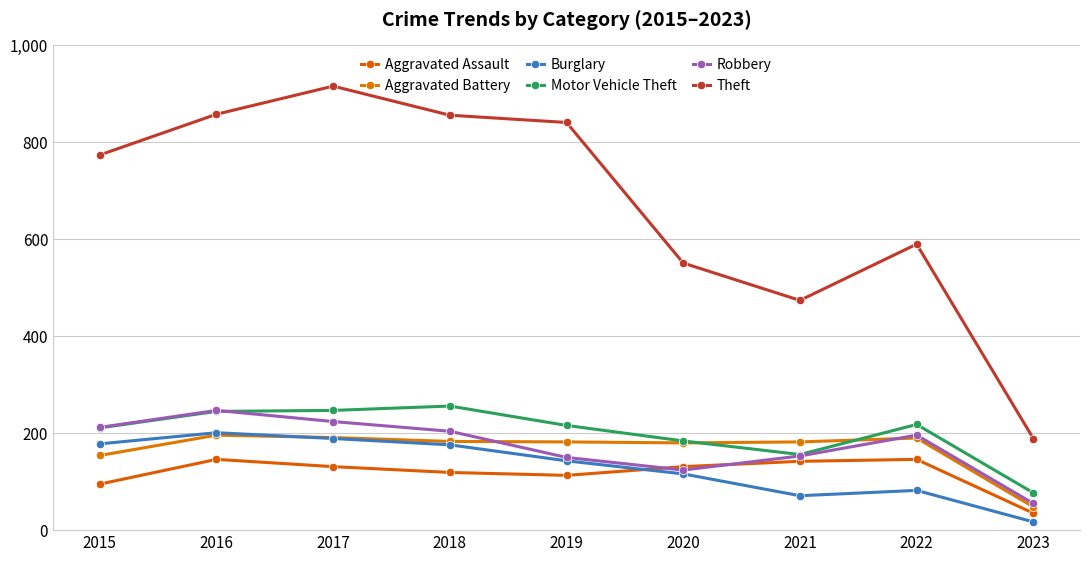

What is the difference between the highest and lowest values at 2015?

679